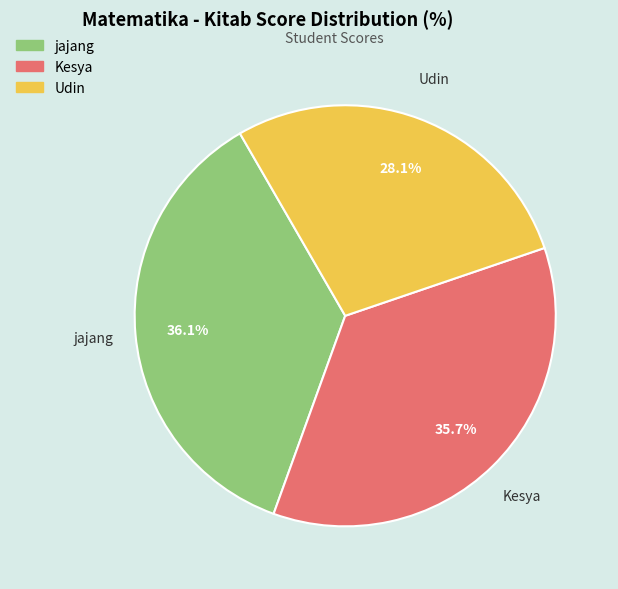

Is there a majority slice in this chart?

No